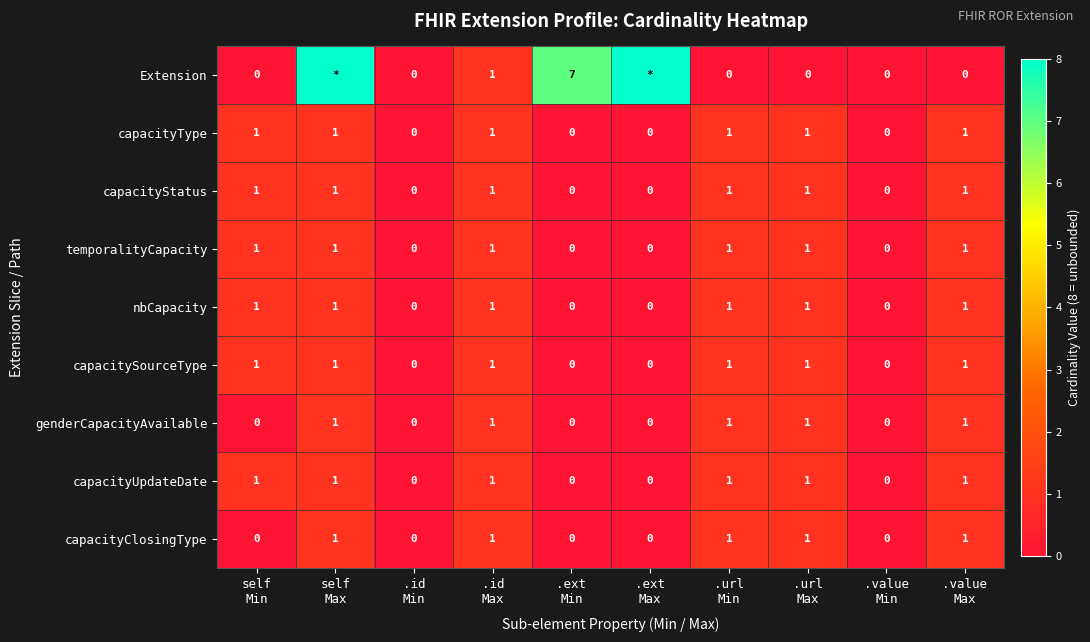

Count the capacityStatus values in the range 0 to 1.

10